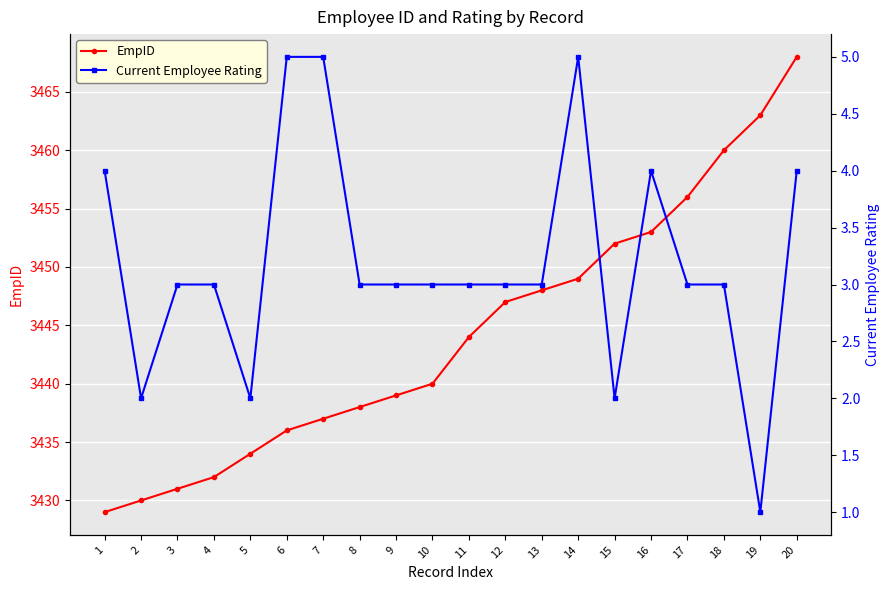

The value of Current Employee Rating at 14 is 5. True or false?

True